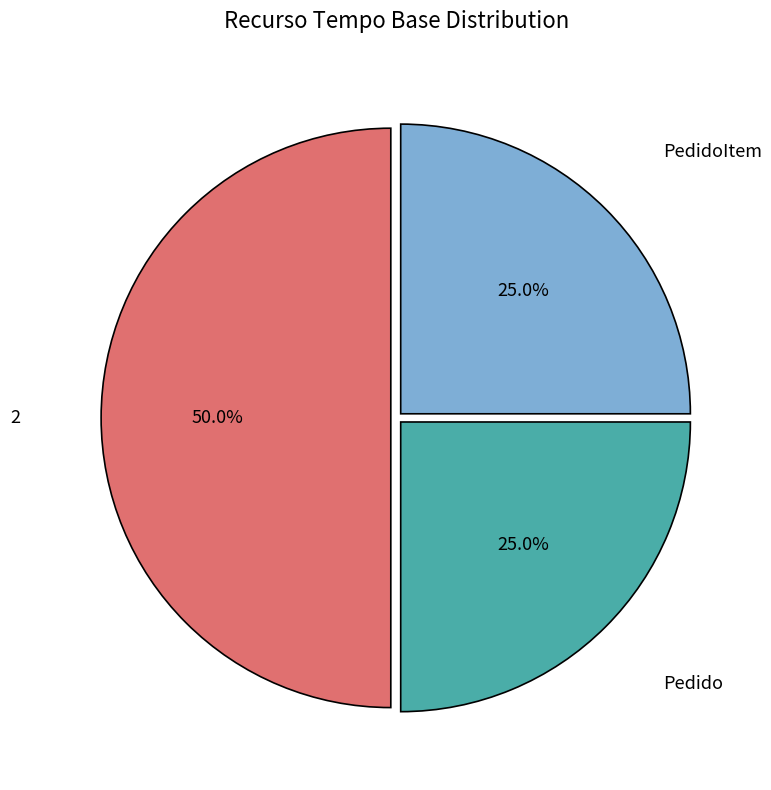

To the nearest percent, what is the difference between the PedidoItem and 2 slice percentages?

25%